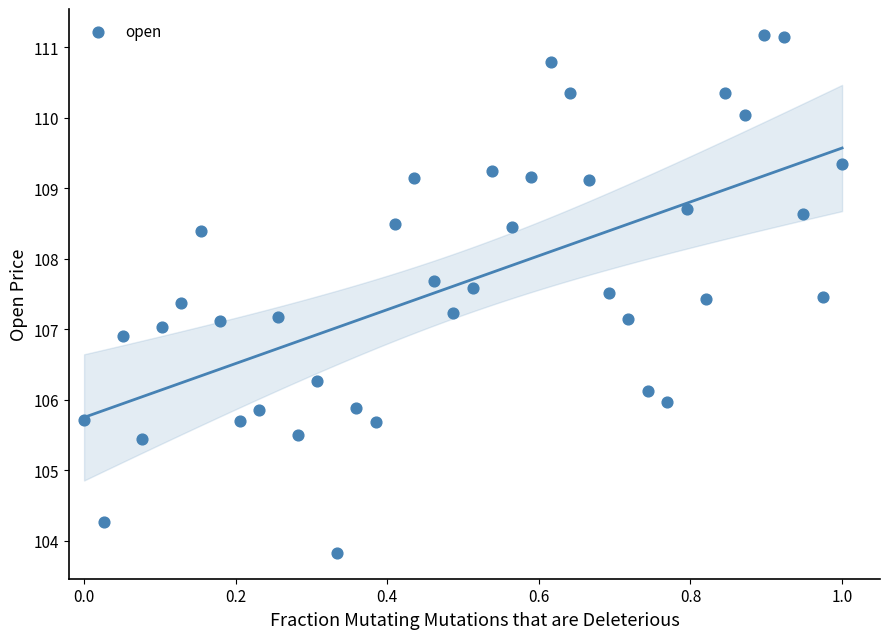

What is the range of Y values (max minus min)?

7.3